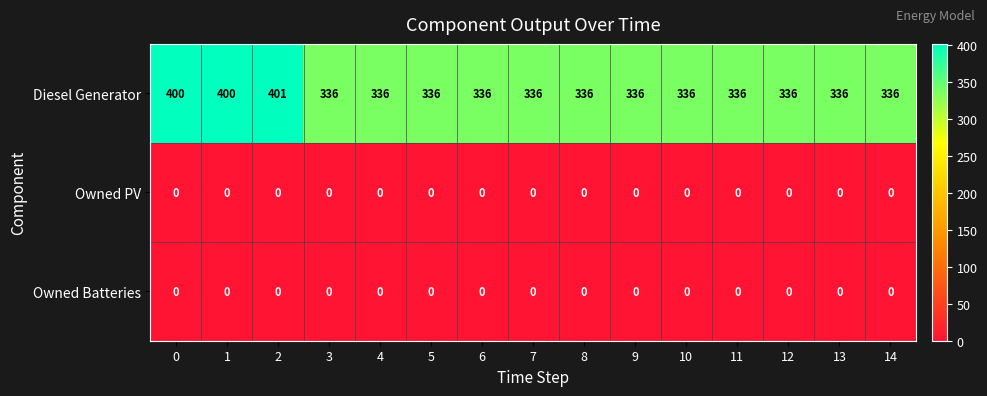

Which series has the widest spread of values?

Diesel Generator